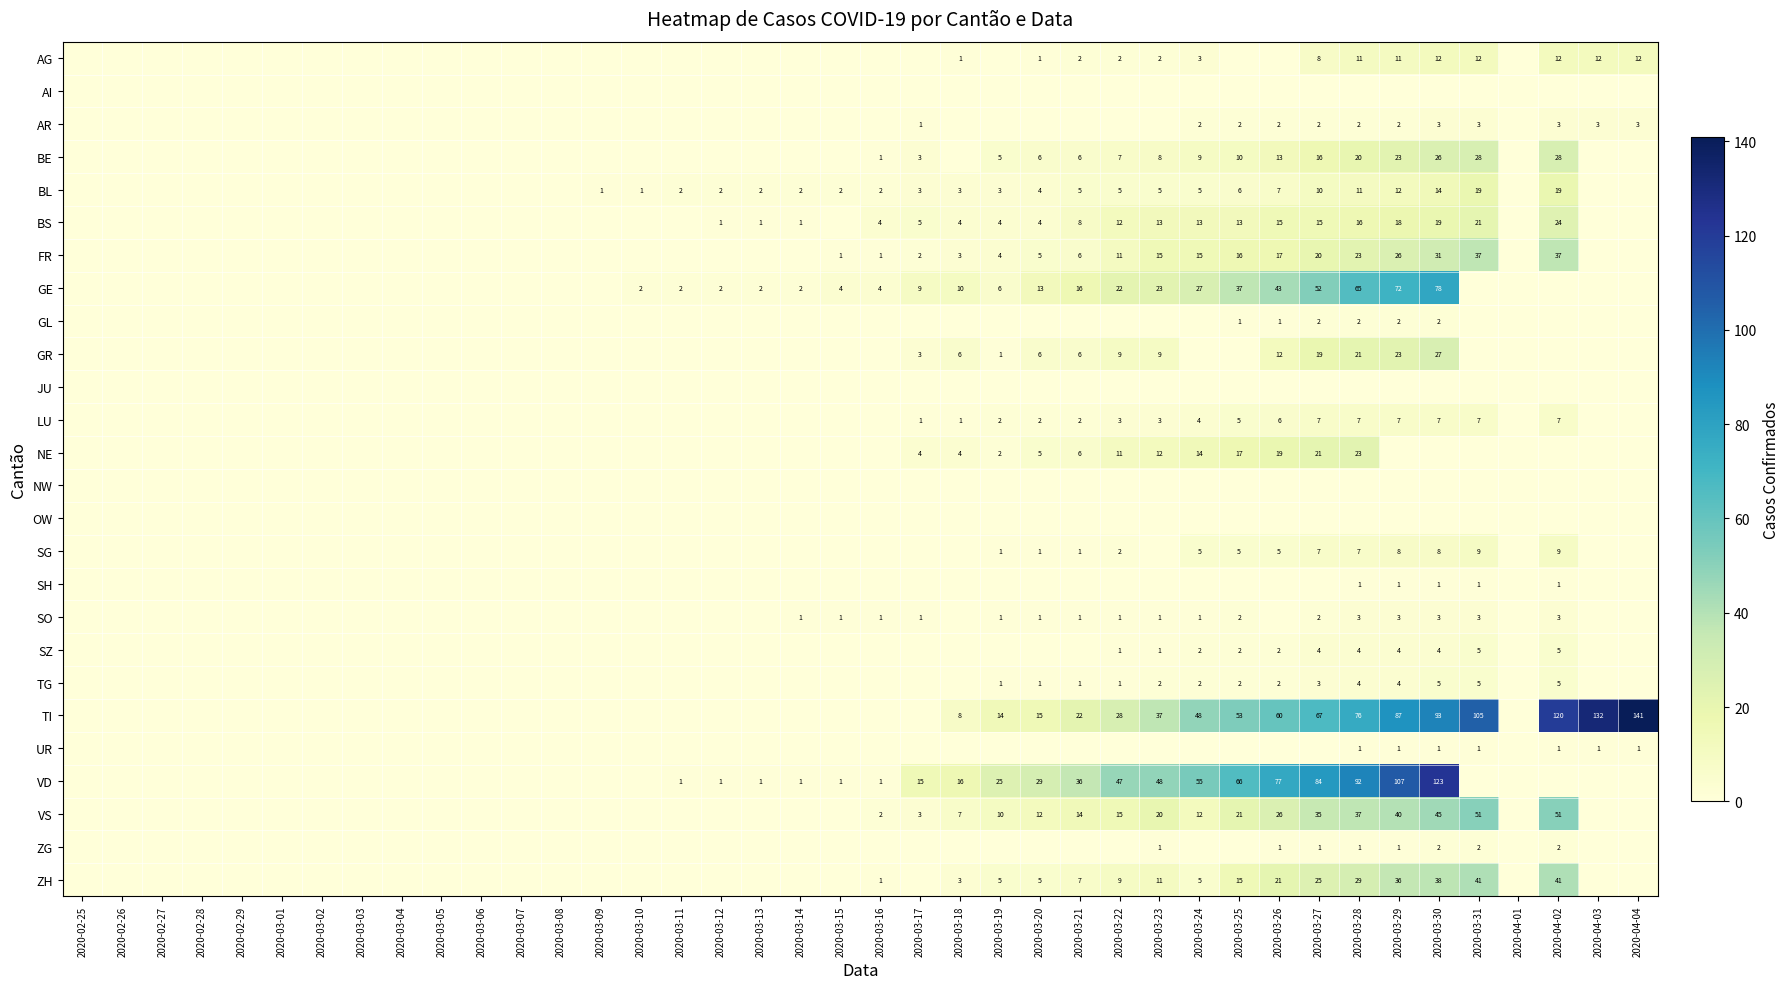

How many distinct data groups are displayed?

26